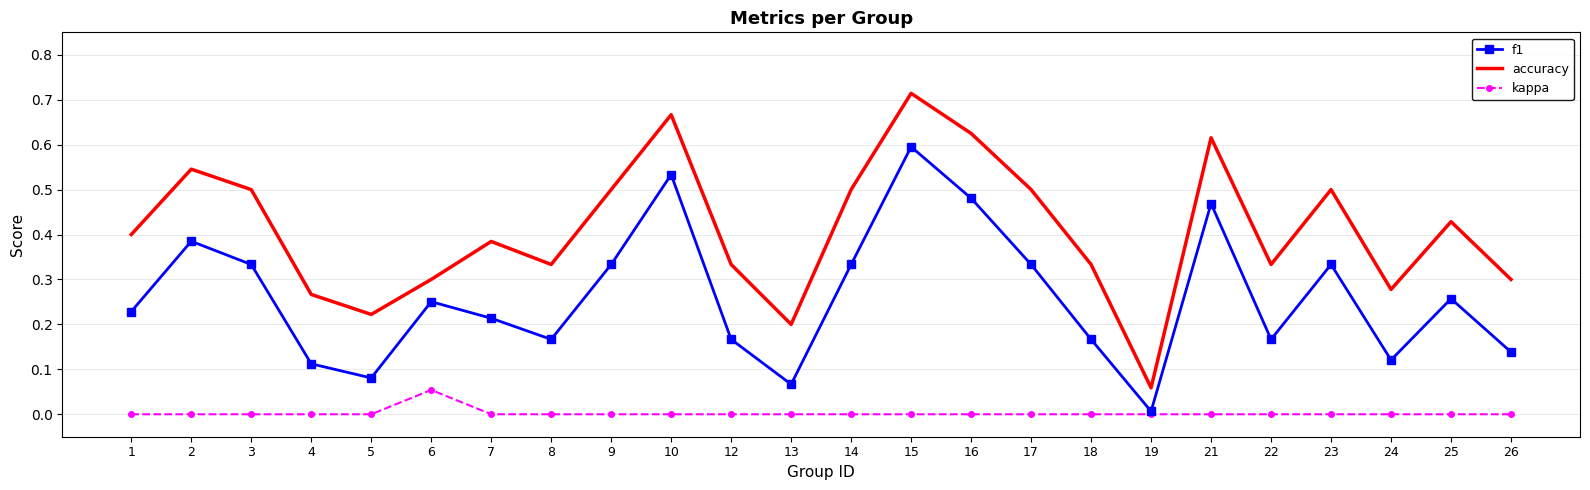

True or false: kappa and accuracy cross at least once.

False